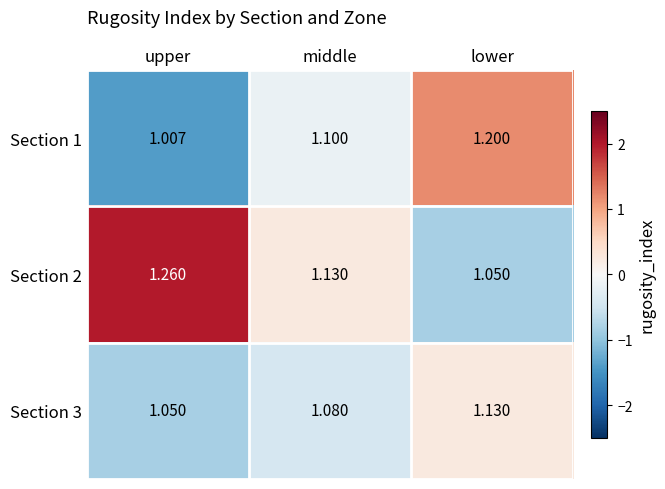

Which series has the largest range (max minus min)?

Section 2